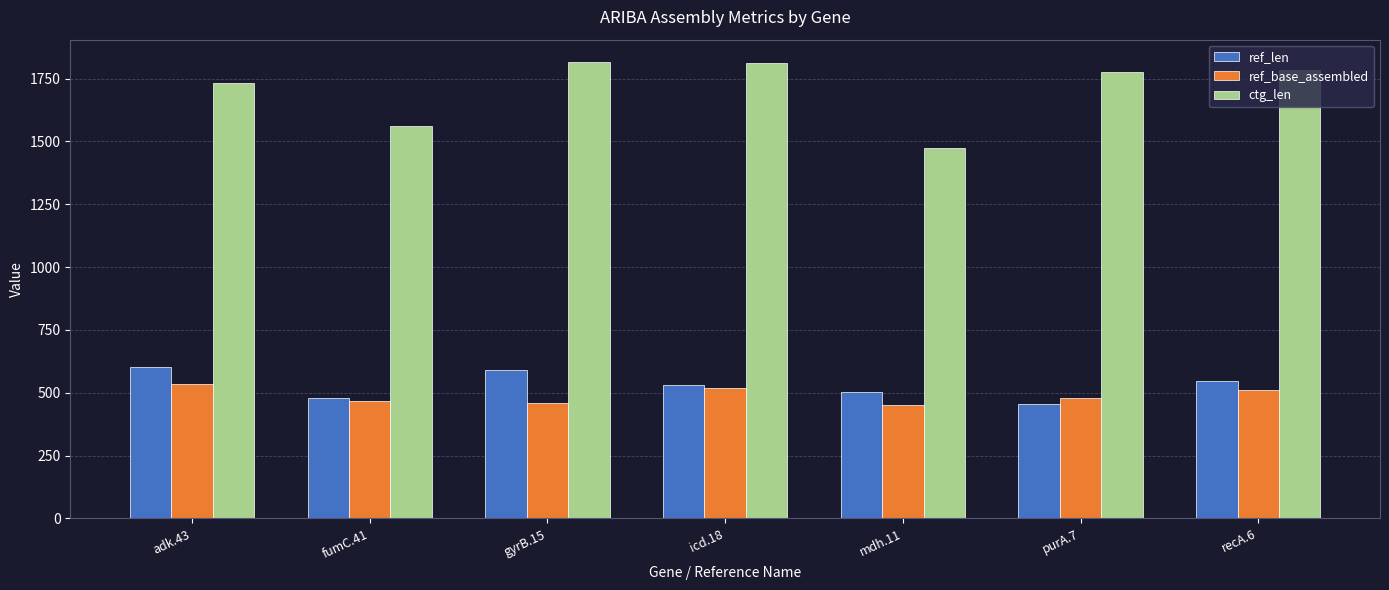

True or false: ctg_len has a value of 3069 at purA.7.

False